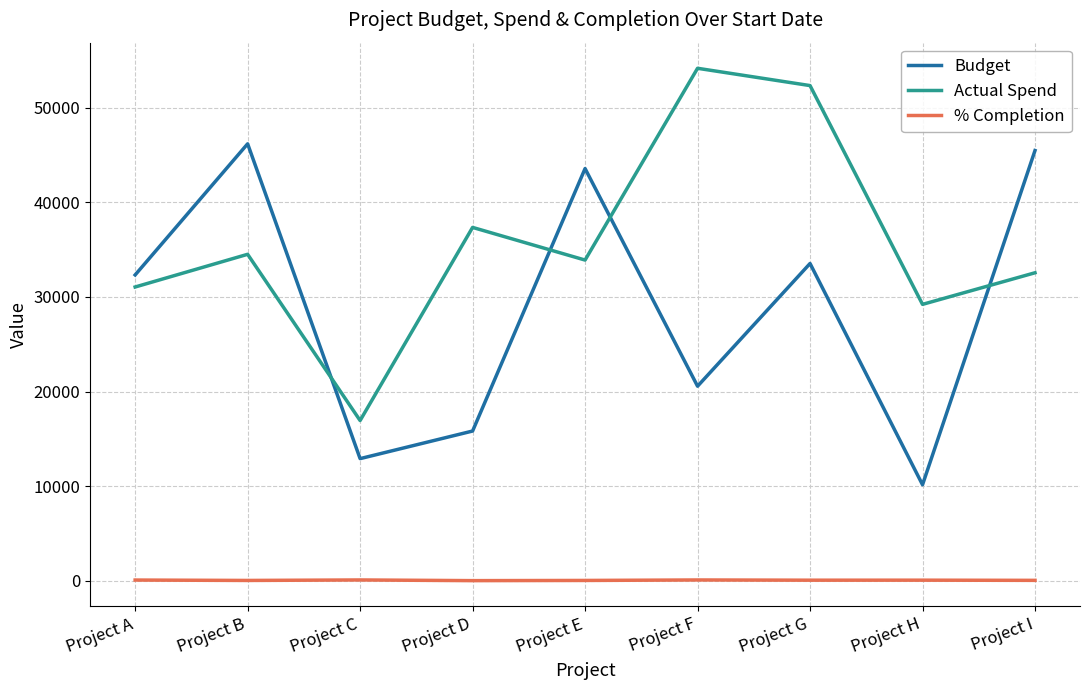

Is it true that Budget equals 78743 at Project I?

False